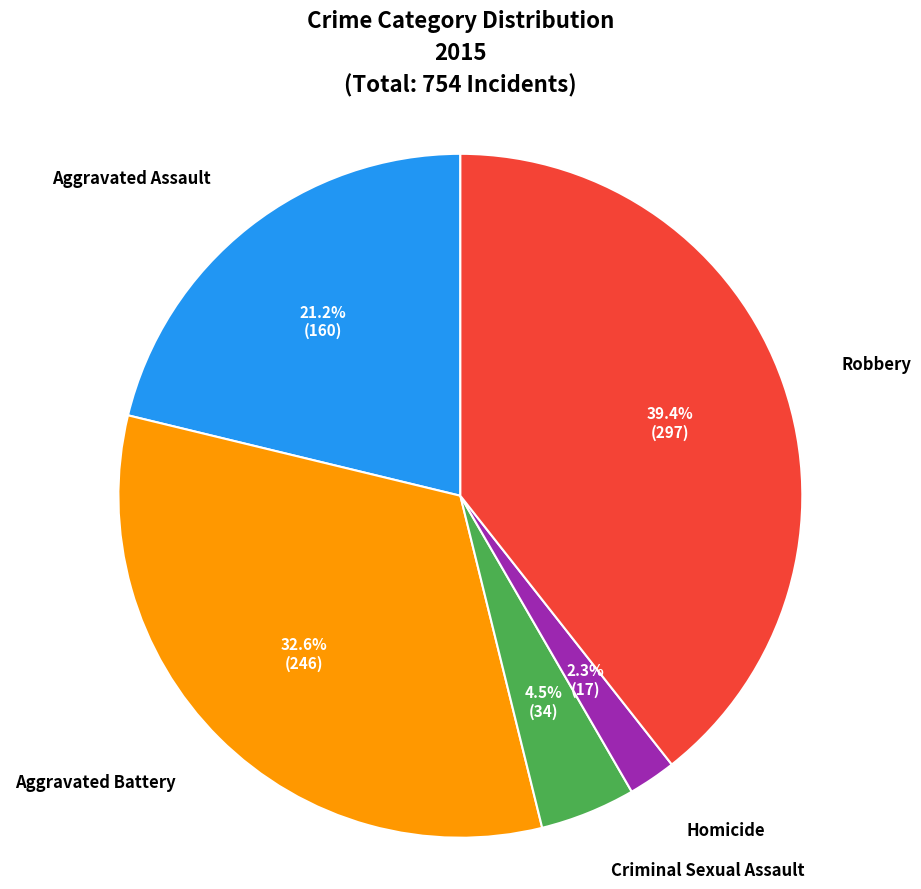

Which category has the biggest portion of the pie?

Robbery